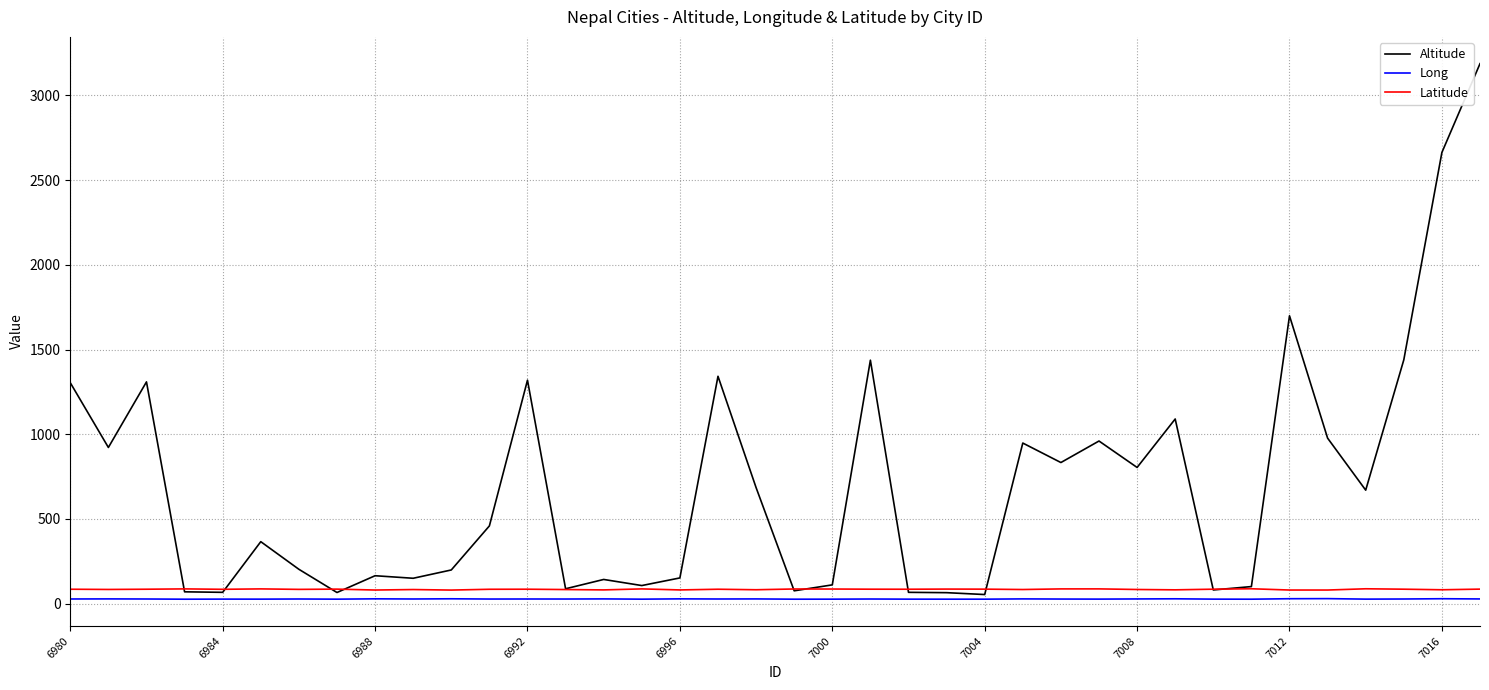

What is the minimum value shown in the chart?

26.5